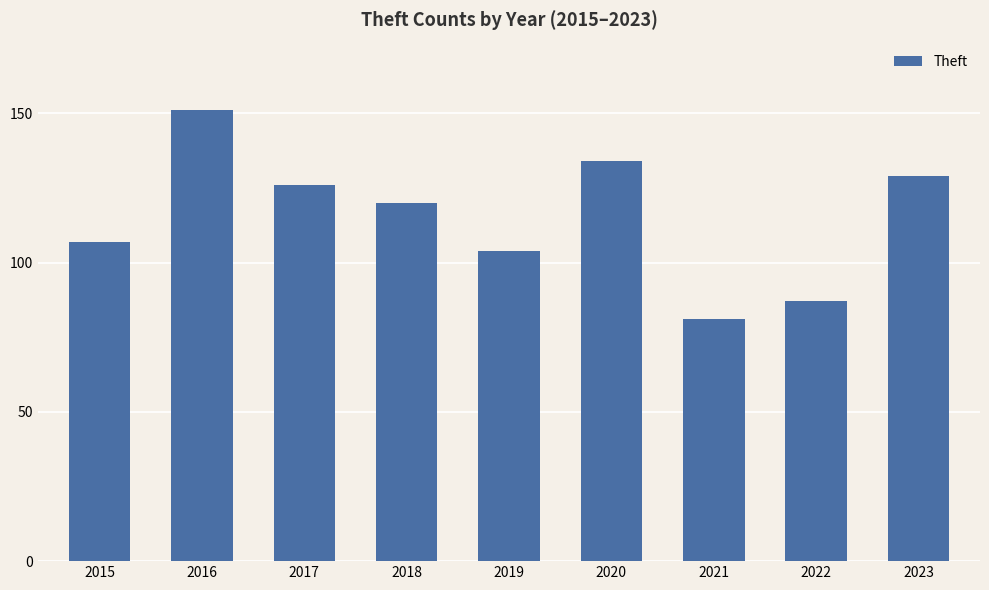

Are the bars horizontal?

No